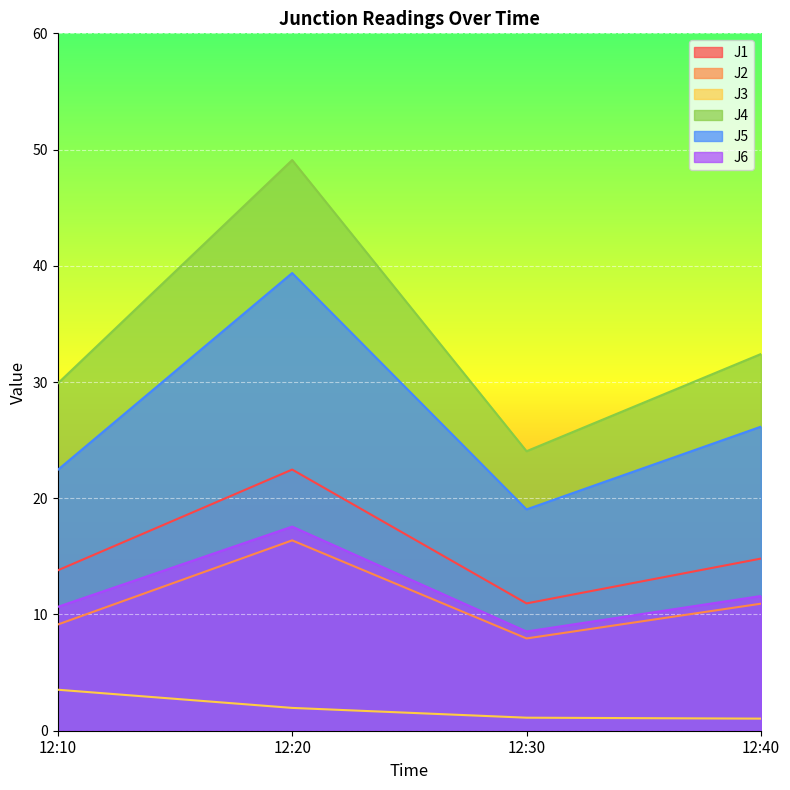

Which series changed the most between 12:30 and 12:40?

J4